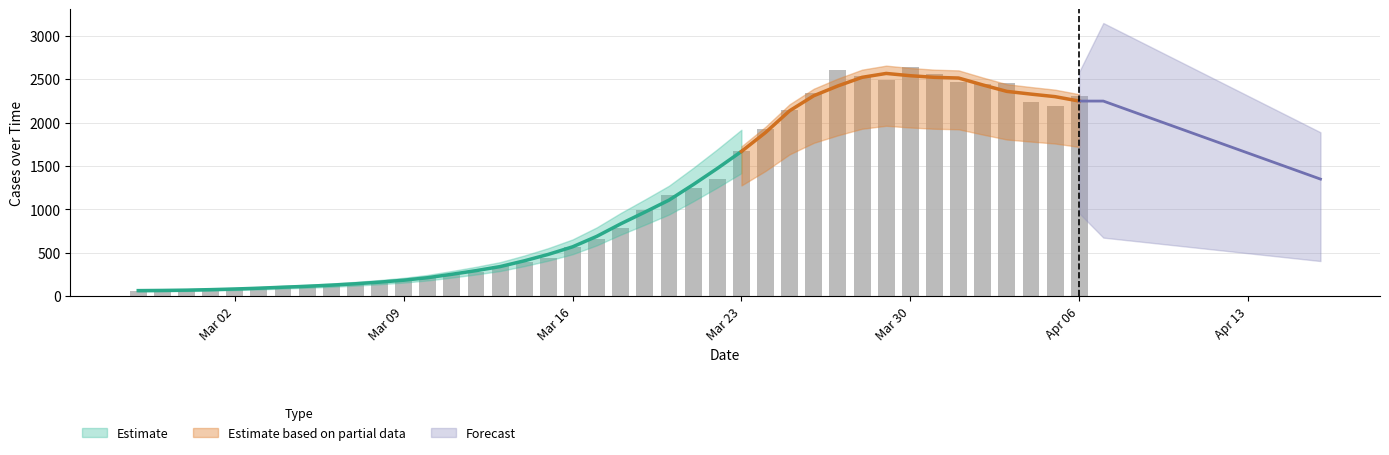

What is the value of the 9th bar from the left?

129